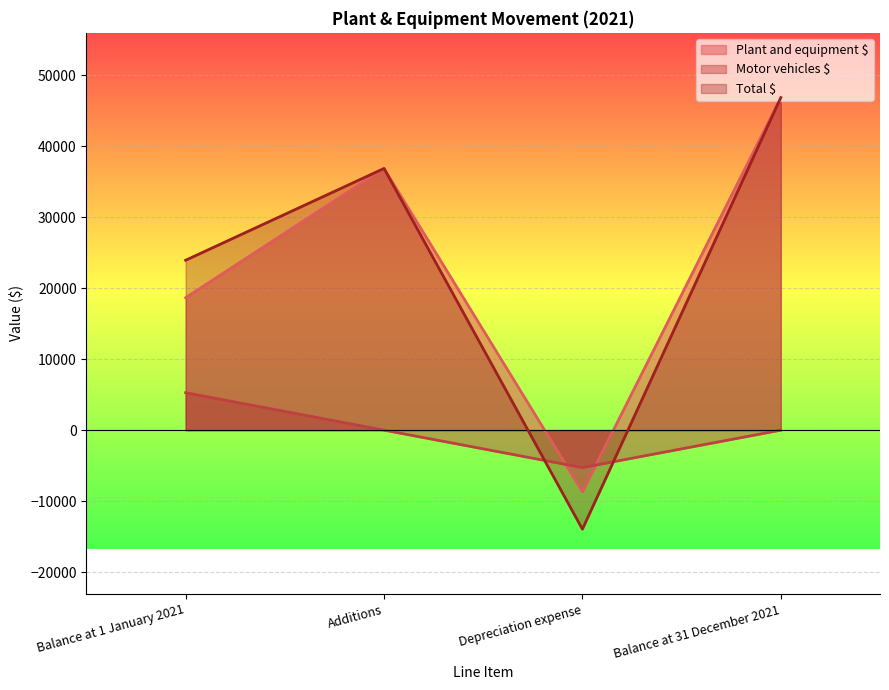

In Plant and equipment $, how many points are higher than both neighbors (excluding endpoints)?

1